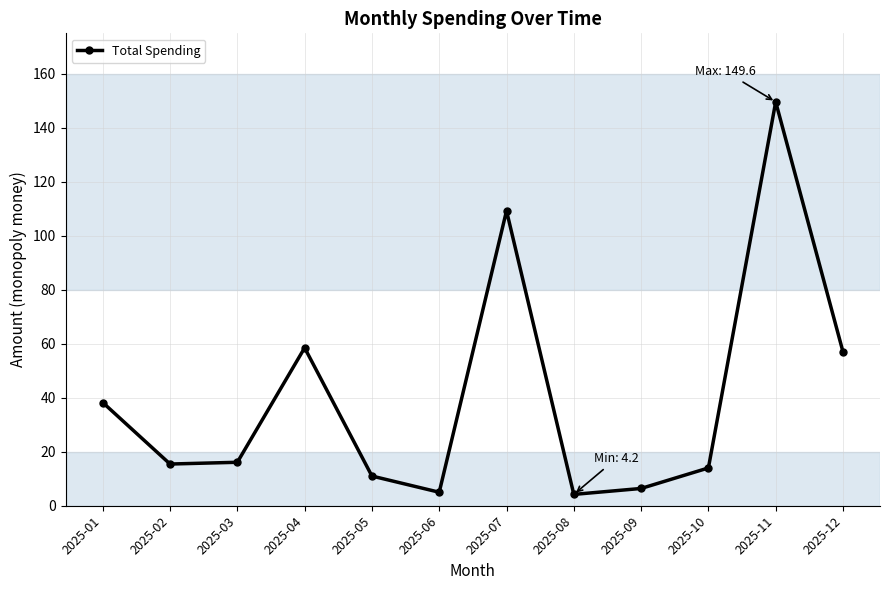

Approximately how many times larger is the value at 2025-03 compared to 2025-09?

2.5